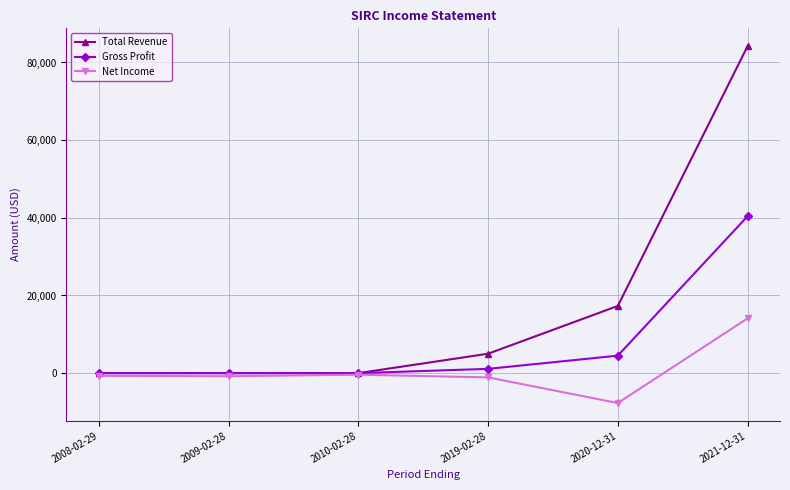

Which series has the largest total across all categories?

Total Revenue